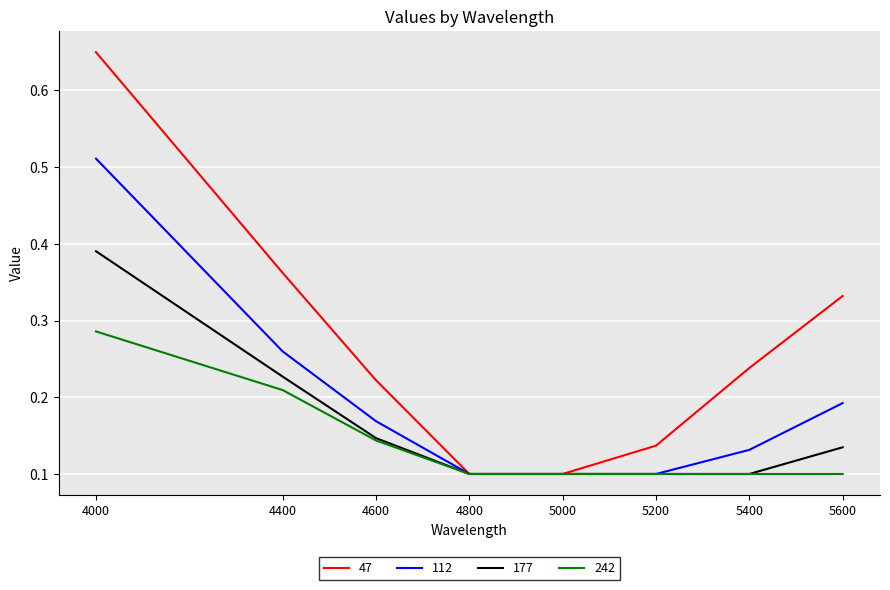

Which series has the largest range (max minus min)?

47